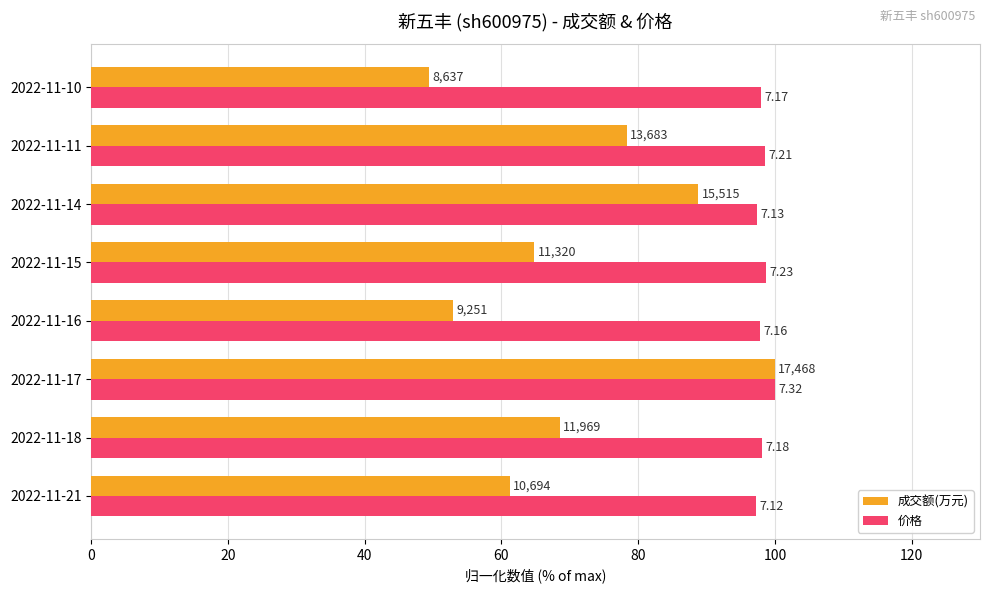

List the series in order of their overall mean, highest first.

价格, 成交额(万元)